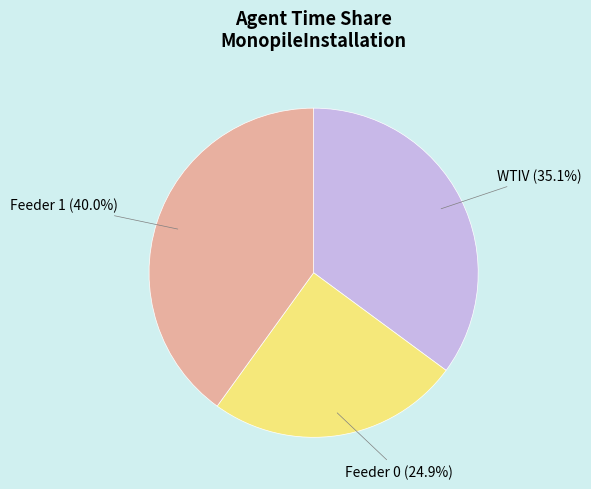

Is there any slice that represents more than half of the pie?

No